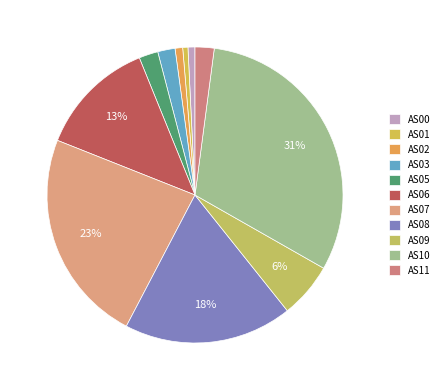

To the nearest percent, what portion does AS11 represent?

2%